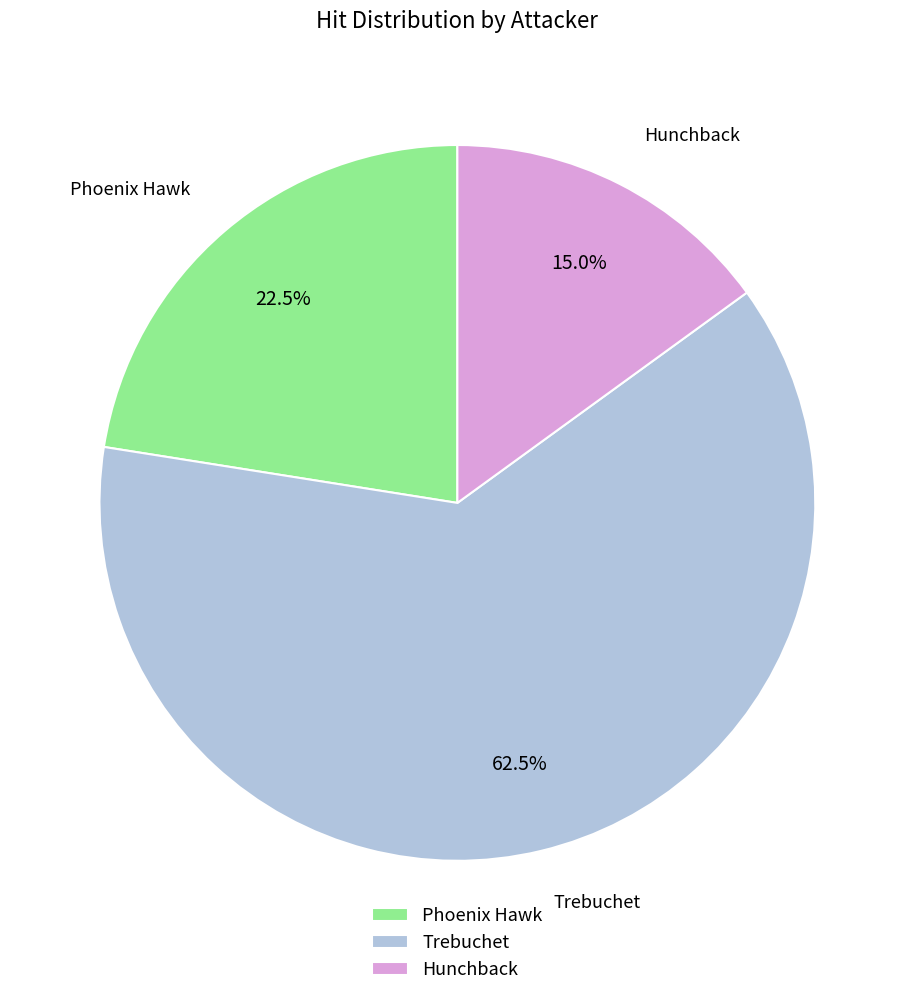

Combined, do Phoenix Hawk and Hunchback account for over 50%?

No